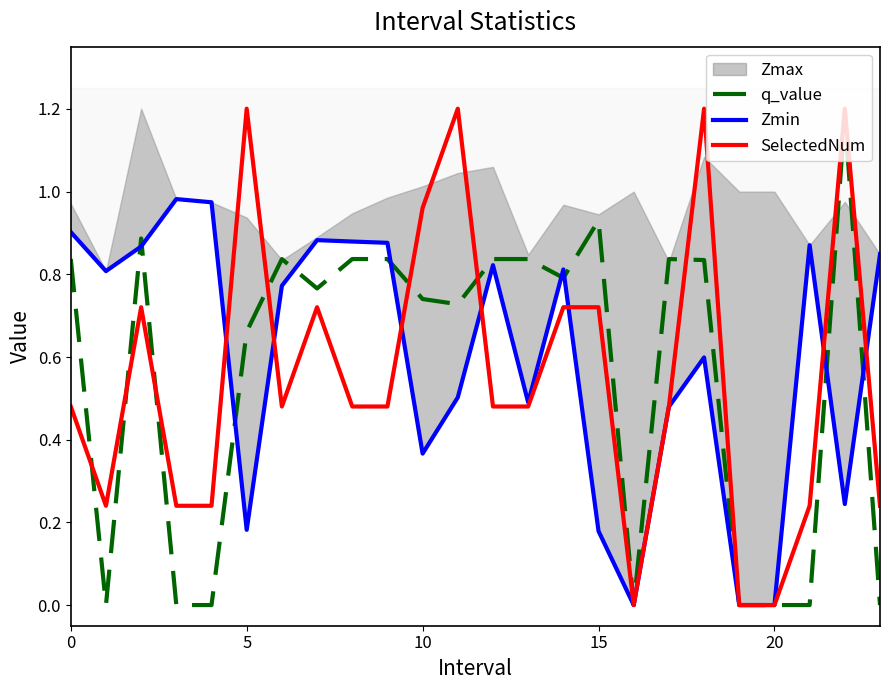

In q_value, how many points are higher than both neighbors (excluding endpoints)?

5